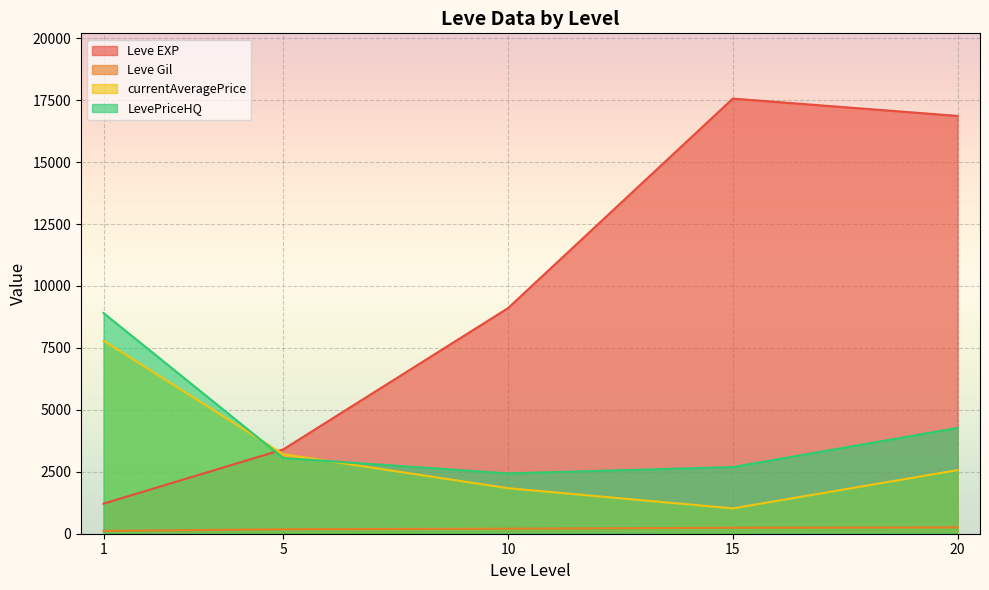

Which series changed the most between 15 and 20?

LevePriceHQ